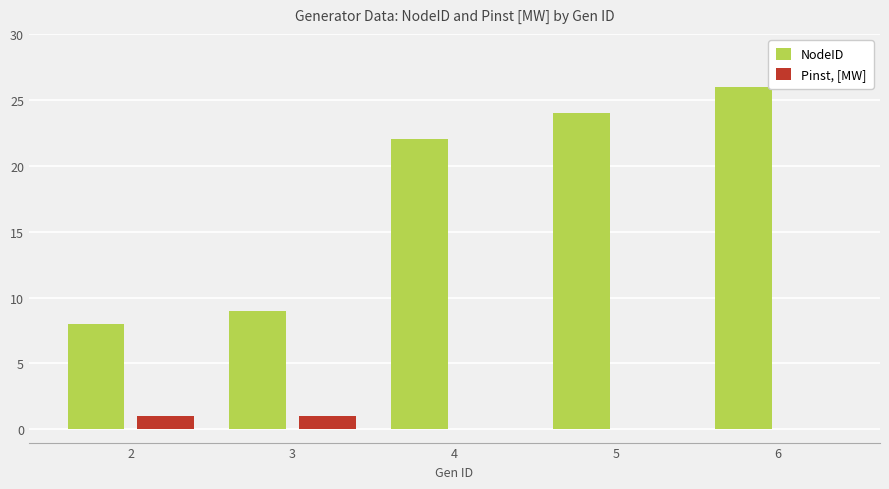

At which category does the chart reach its peak across all series?

6